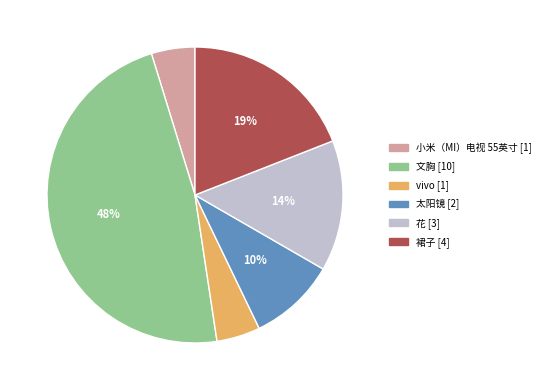

Count the number of slices in the pie.

6